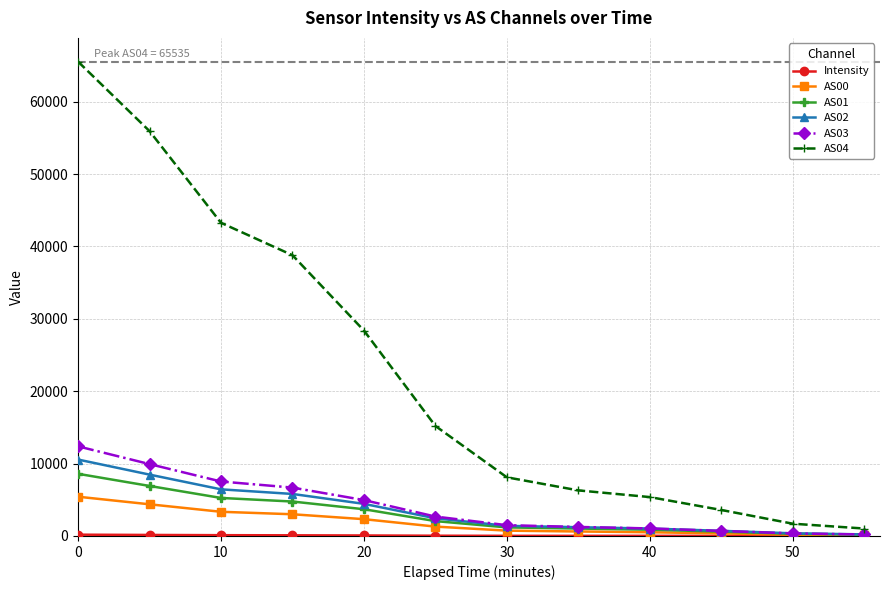

How many categories are shown in the chart?

12